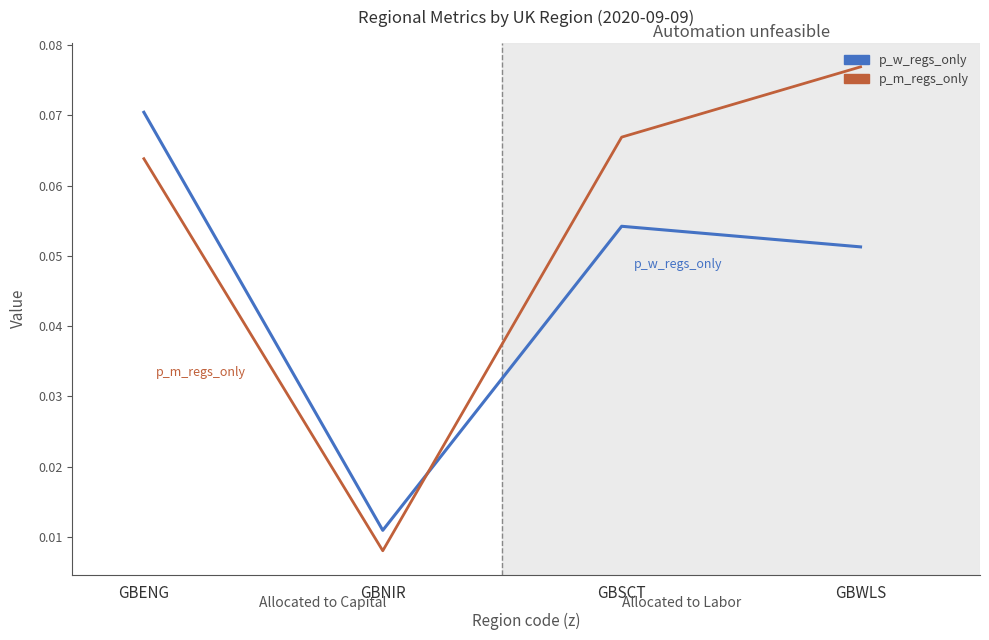

Which category has the highest value in the p_m_regs_only series?

GBWLS